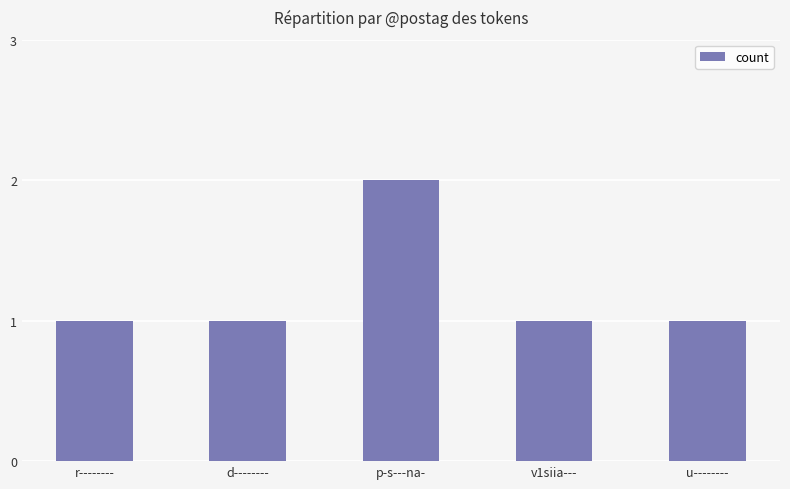

What is the value of the 4th bar from the left?

1